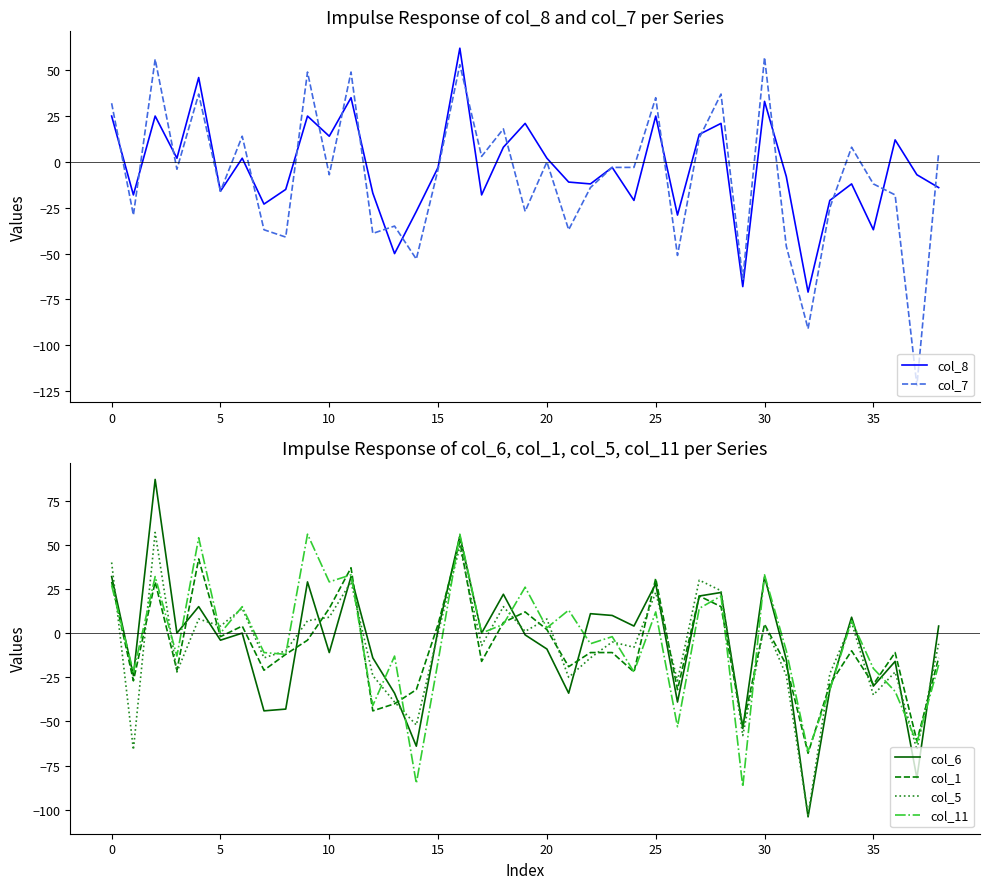

How many negative values does the col_6 series have?

19